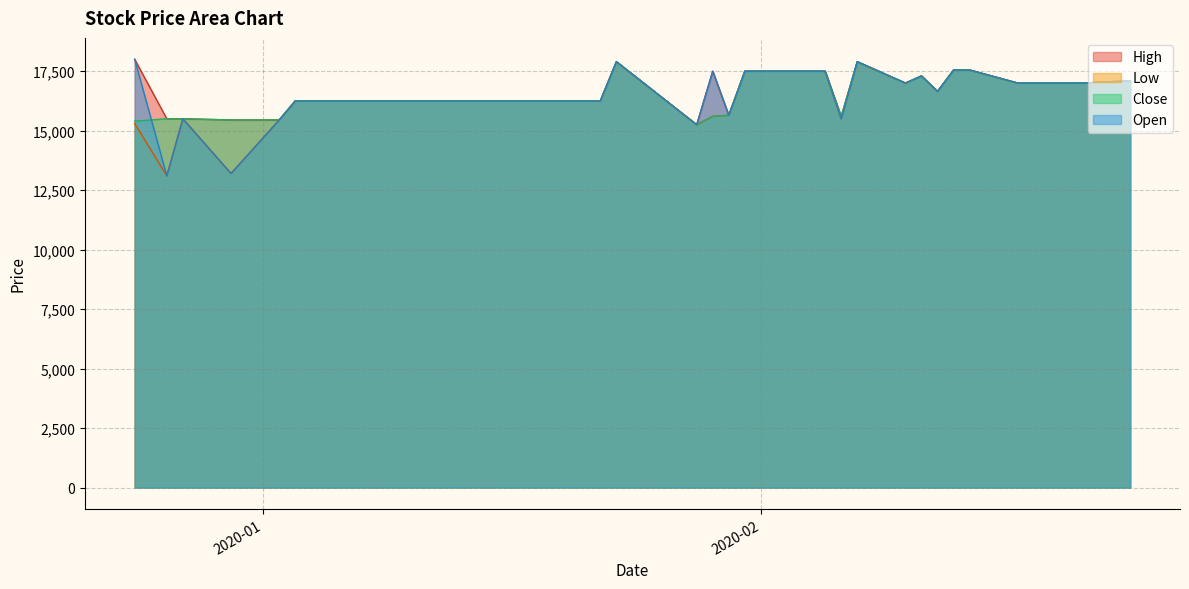

How many data points in Low are less than 16250?

9